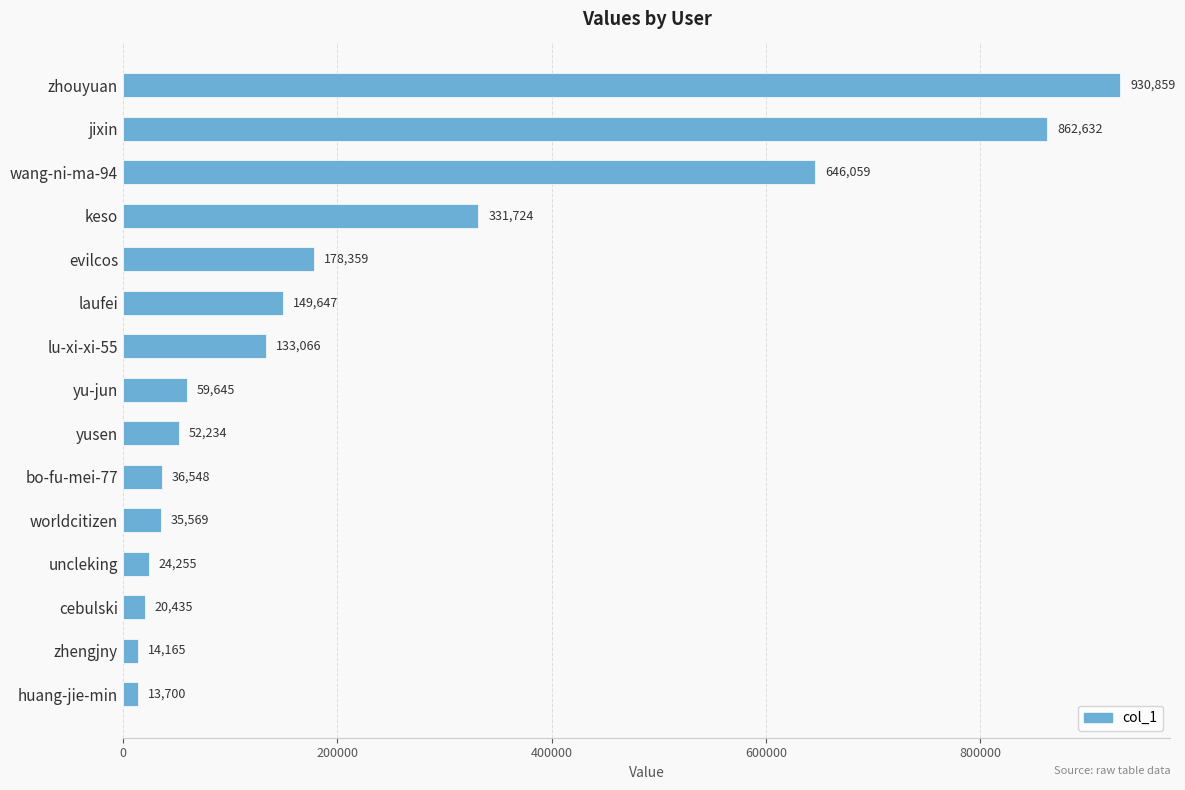

Count the number of categories in the chart.

15